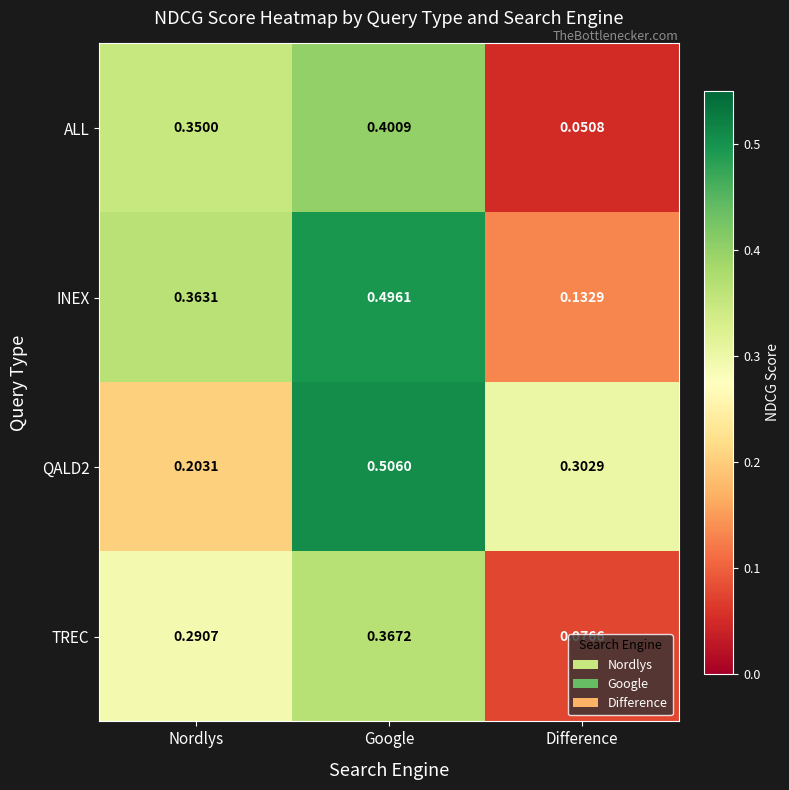

At how many categories does at least one series exceed 0?

3